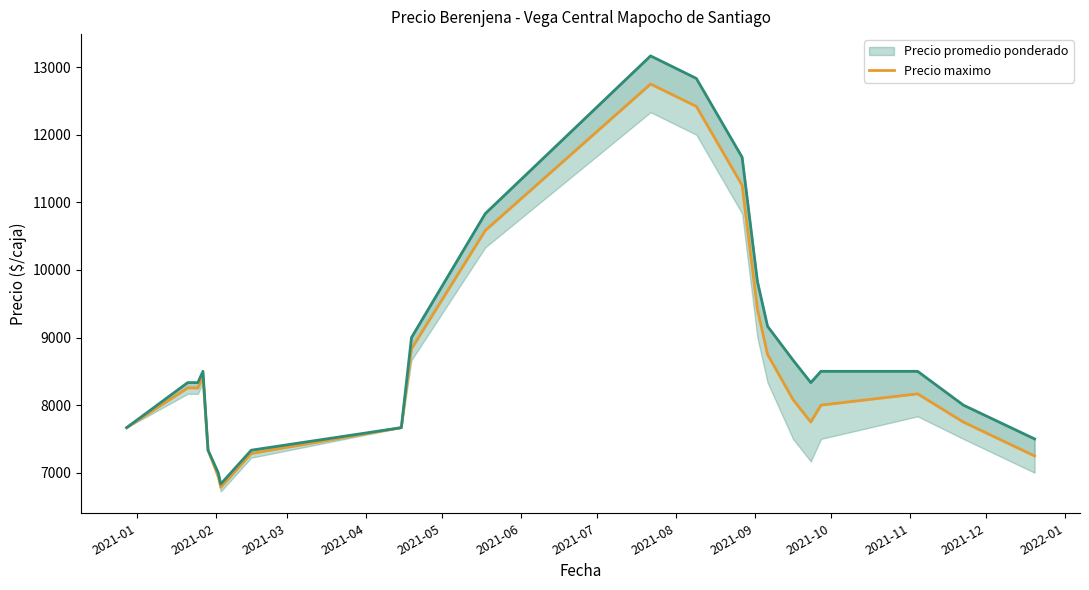

What is the sum of all Precio promedio ponderado values?

189616.5